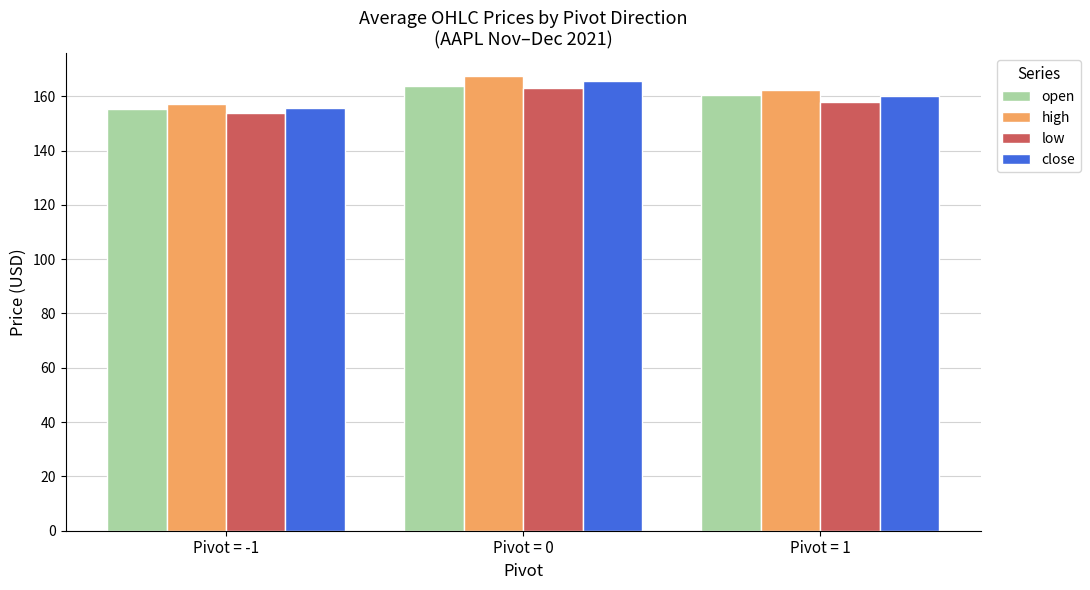

Is the value of low at Pivot = 1 greater than the value of close at Pivot = -1?

Yes